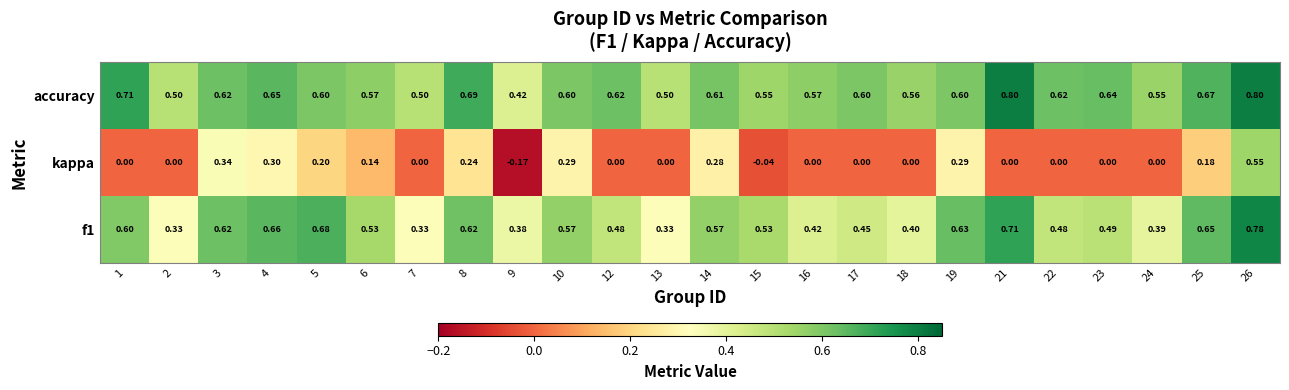

Is the value of kappa at 21 greater than the value of accuracy at 4?

No